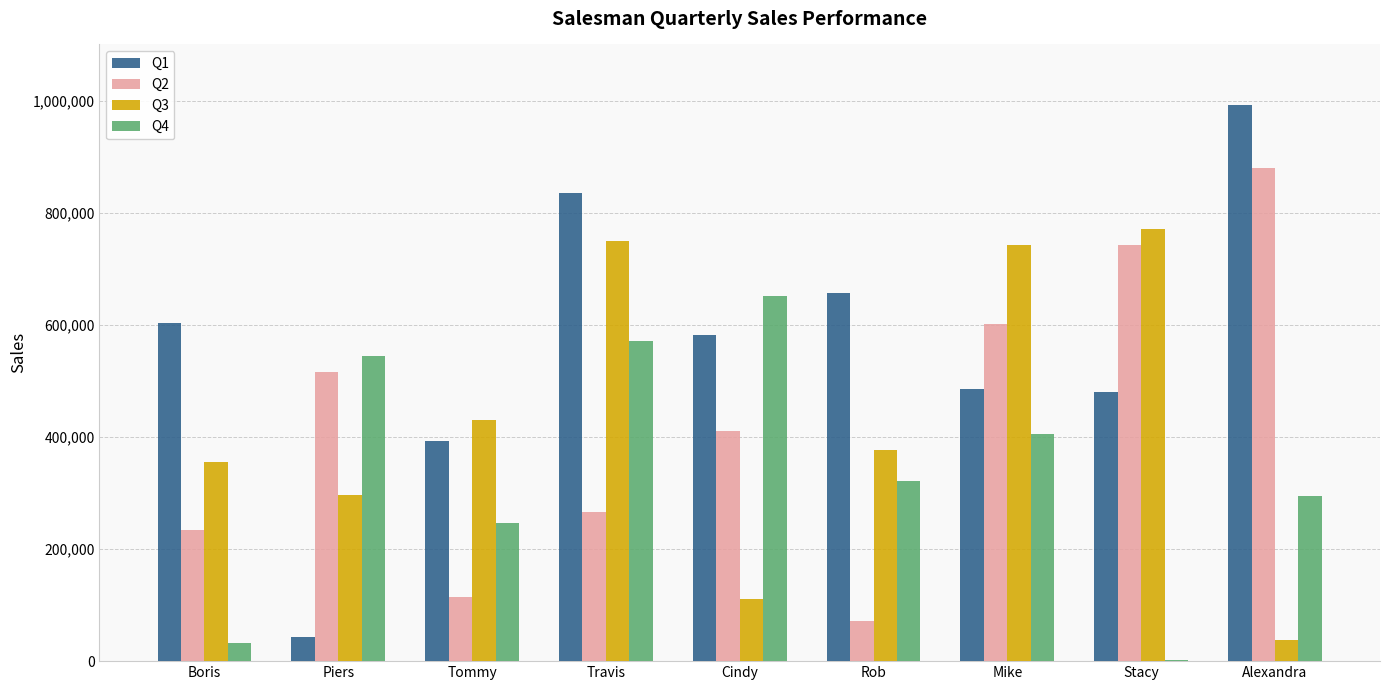

At which category is the sum across all series the highest?

Travis